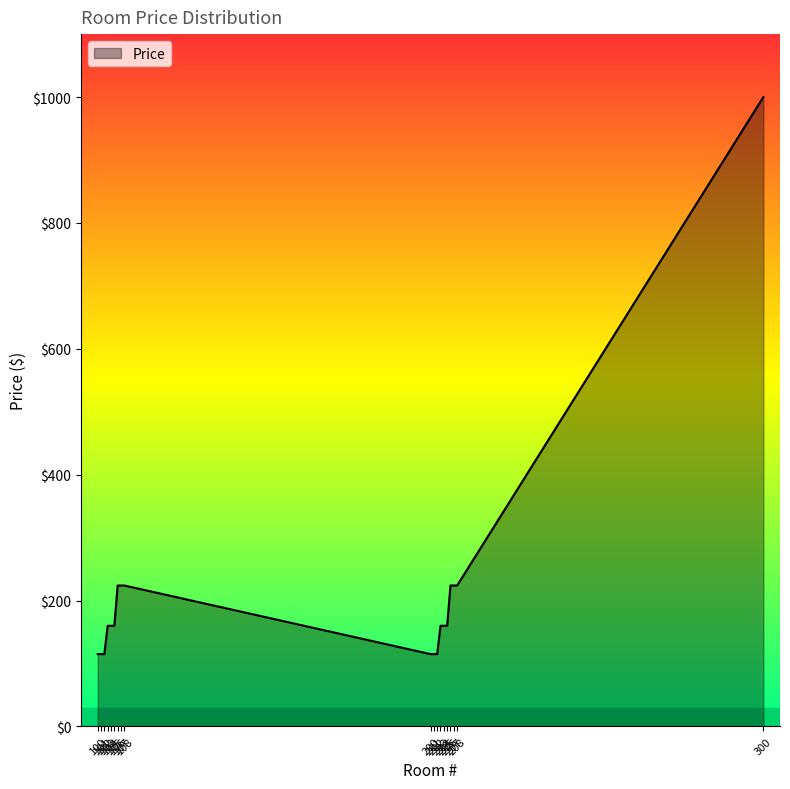

What is the difference between the maximum and minimum values?

885